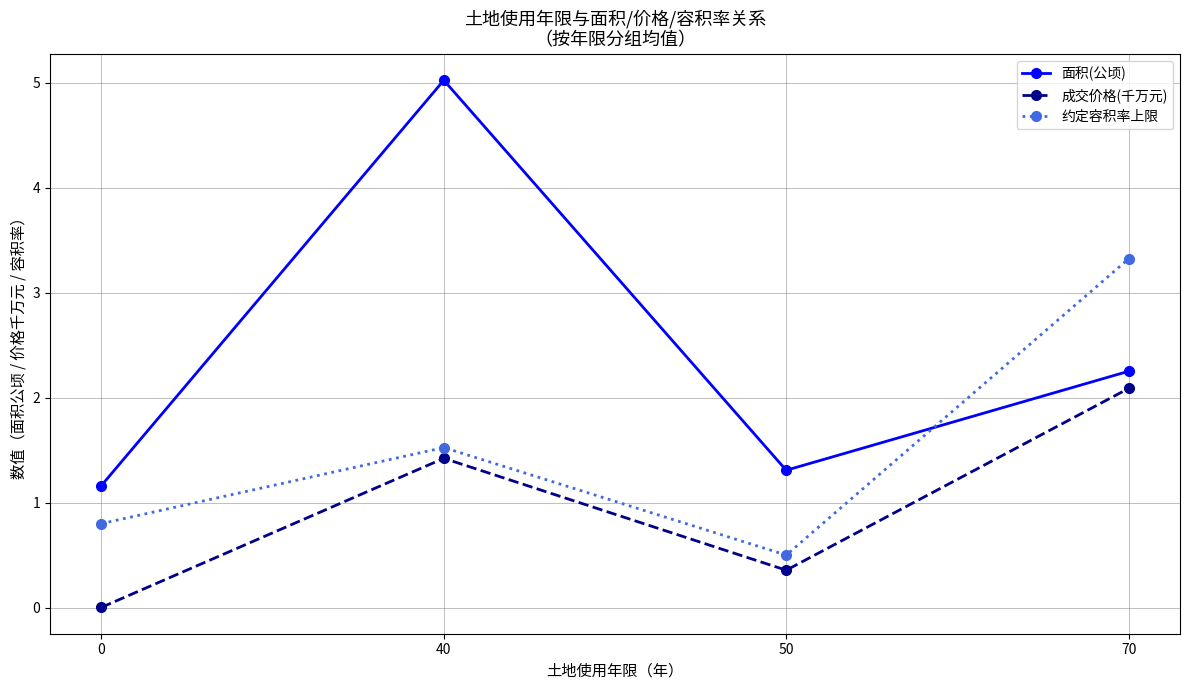

True or false: 成交价格(千万元) has a value of 3.7 at 70.

False